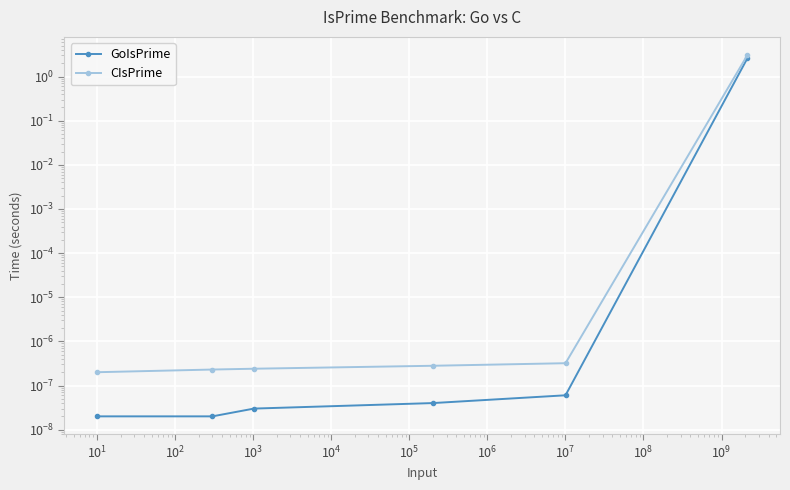

What are all the series names shown in the legend?

GoIsPrime, CIsPrime